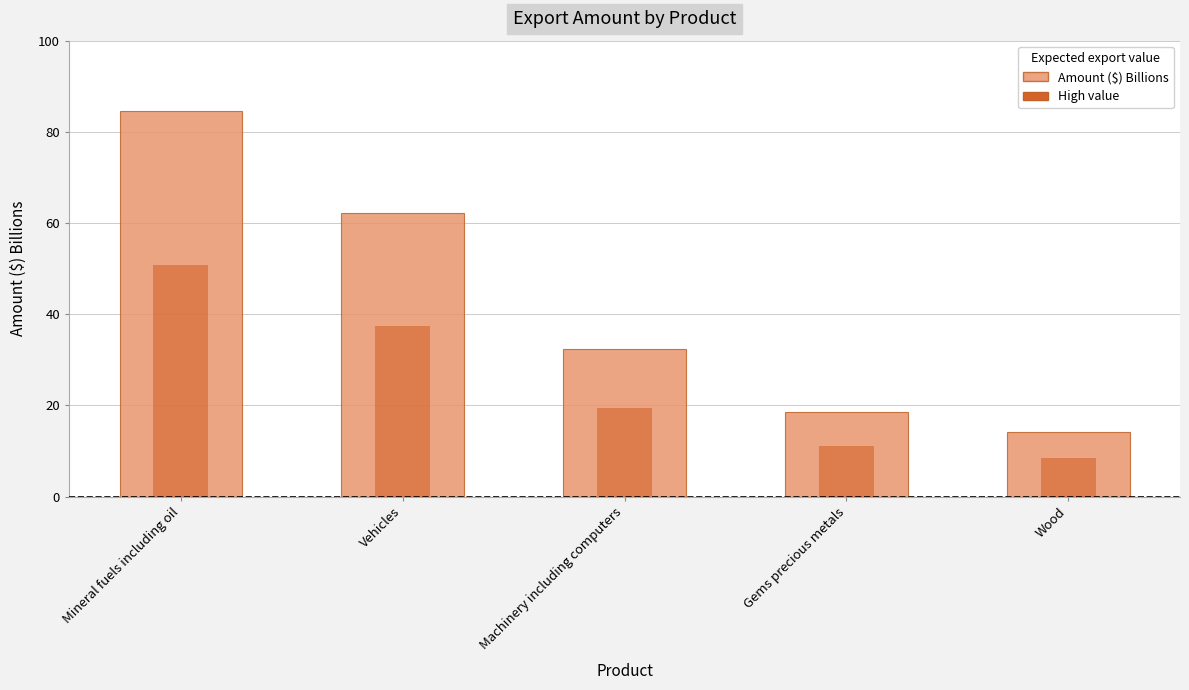

Between Machinery including computers and Gems precious metals, which is larger?

Machinery including computers